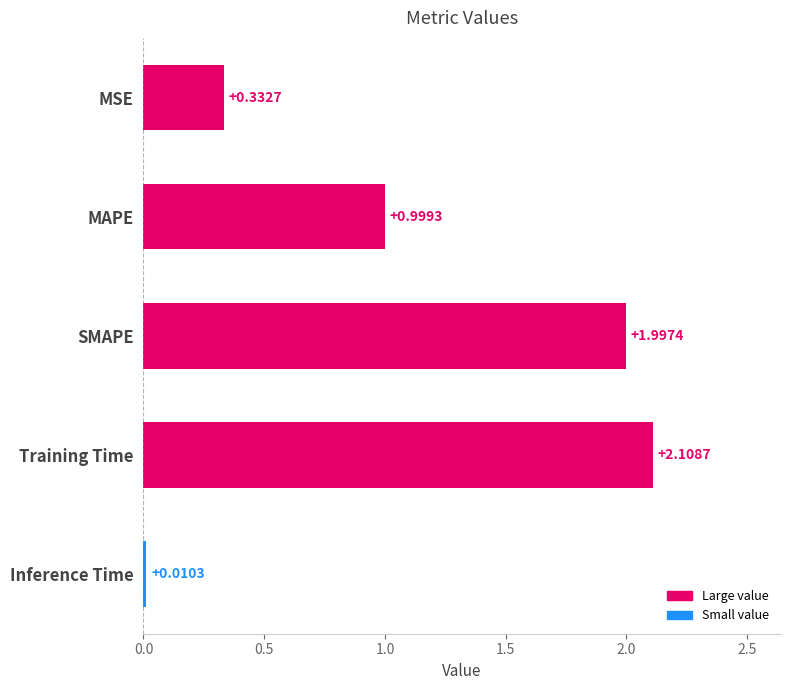

Are the bars grouped side by side (vs. stacked)?

No